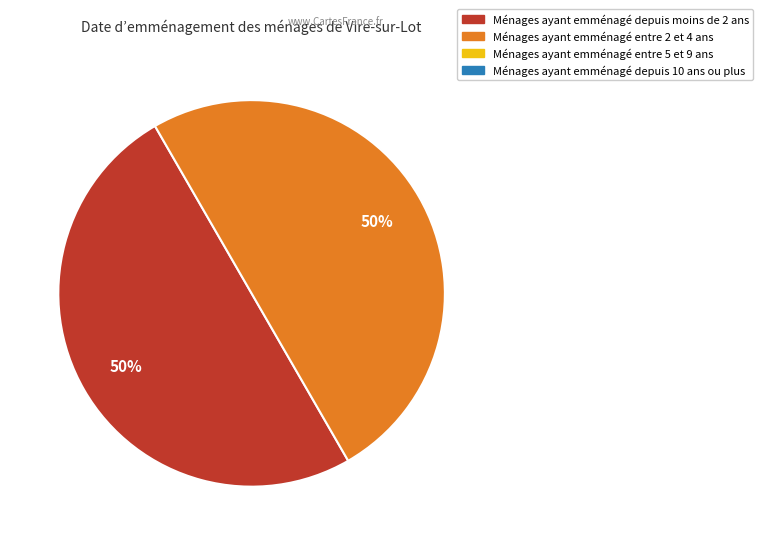

To the nearest percent, what is the average slice percentage?

50%